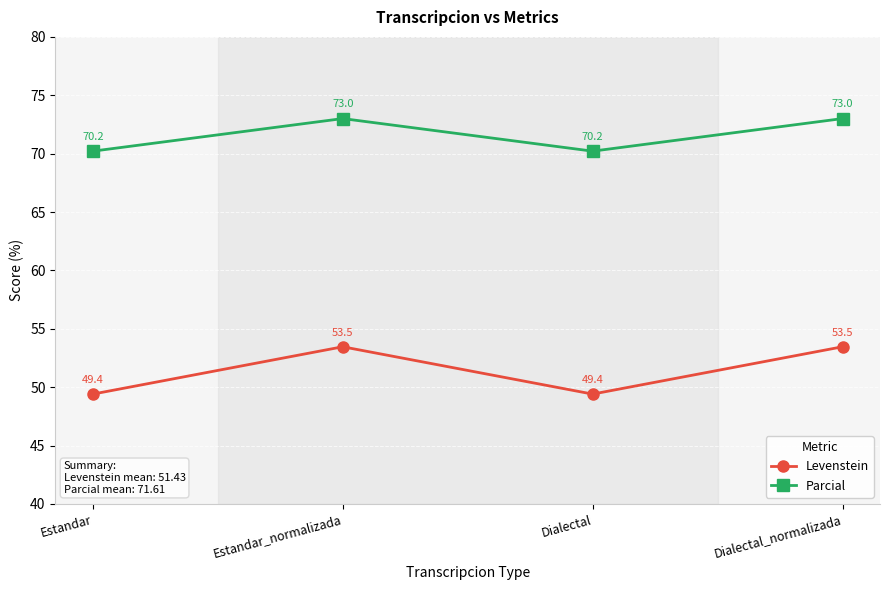

How many distinct data groups are displayed?

2